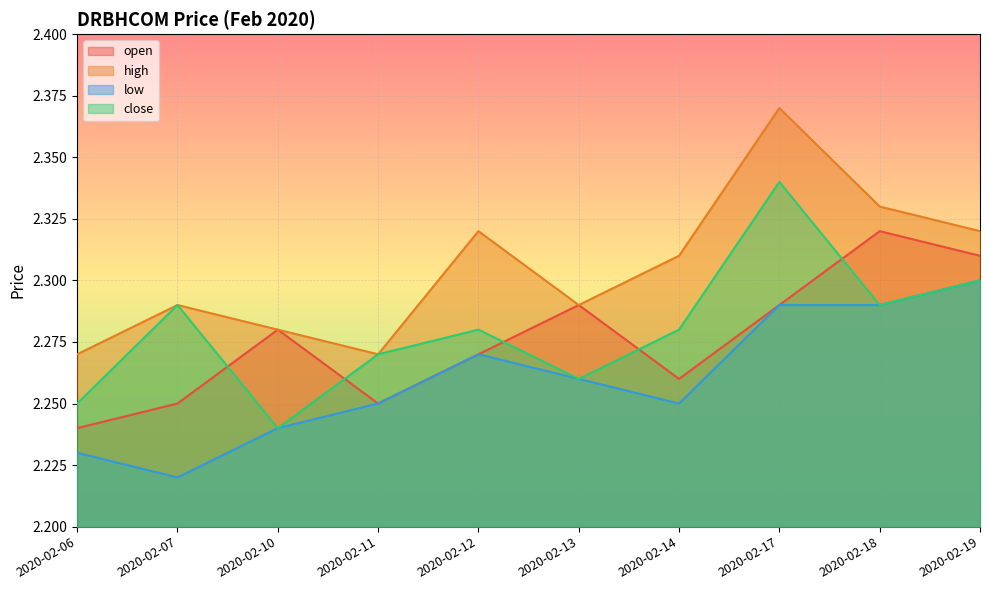

At which category is the sum across all series the highest?

2020-02-17